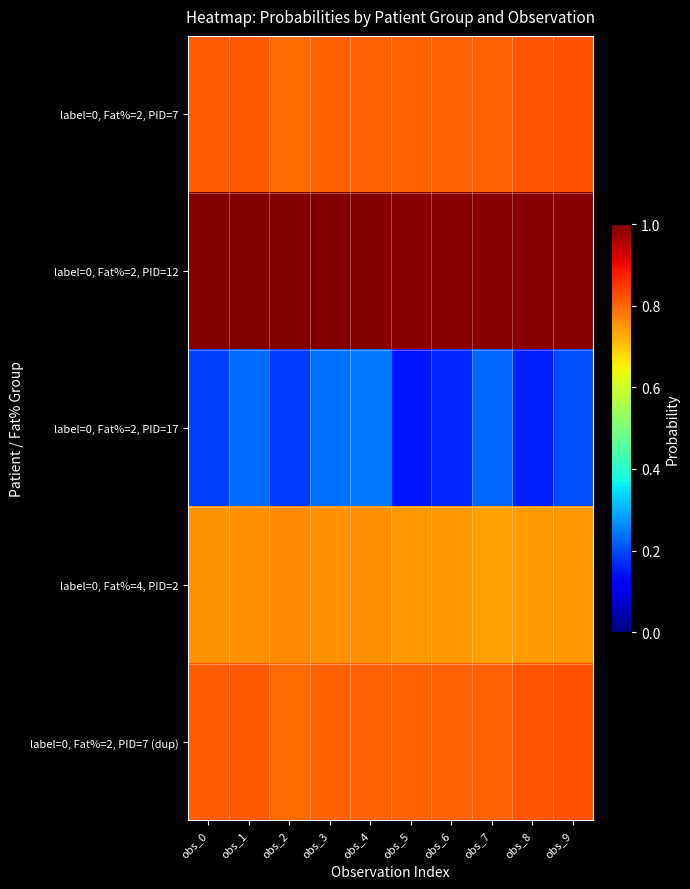

Rank the series by their maximum value, from lowest to highest.

label=0, Fat%=2, PID=17, label=0, Fat%=4, PID=2, label=0, Fat%=2, PID=7, label=0, Fat%=2, PID=7 (dup), label=0, Fat%=2, PID=12